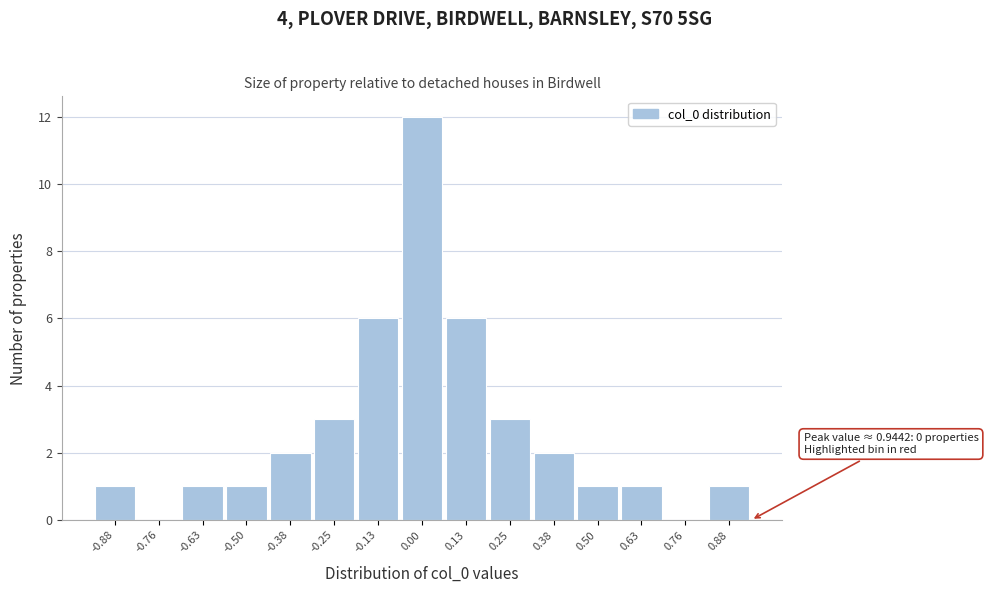

Which range on the x-axis has the tallest bar?

-0.06 to 0.06